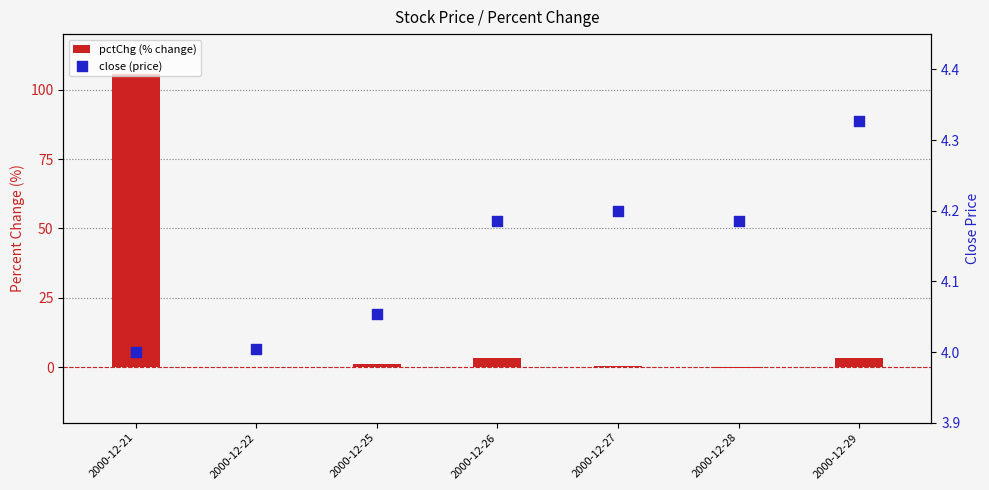

Which series has the largest Y range (max minus min)?

pctChg (% change)